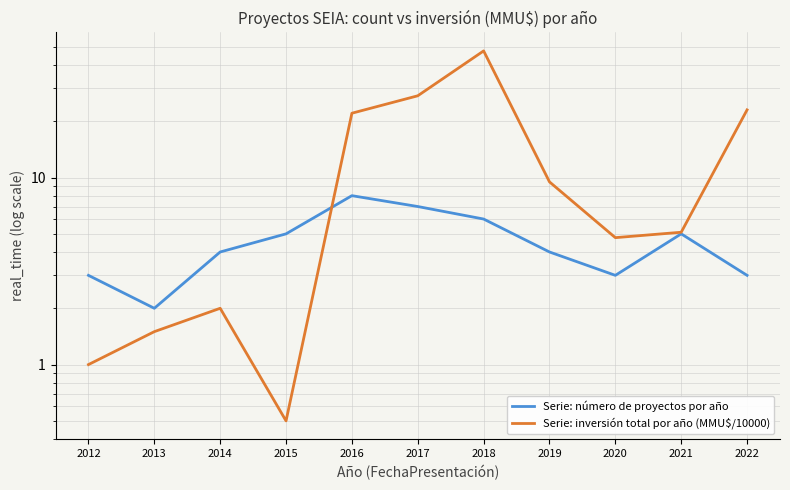

Is the value of Serie: inversión total por año (MMU$/10000) at 2015 greater than the value of Serie: número de proyectos por año at 2015?

No